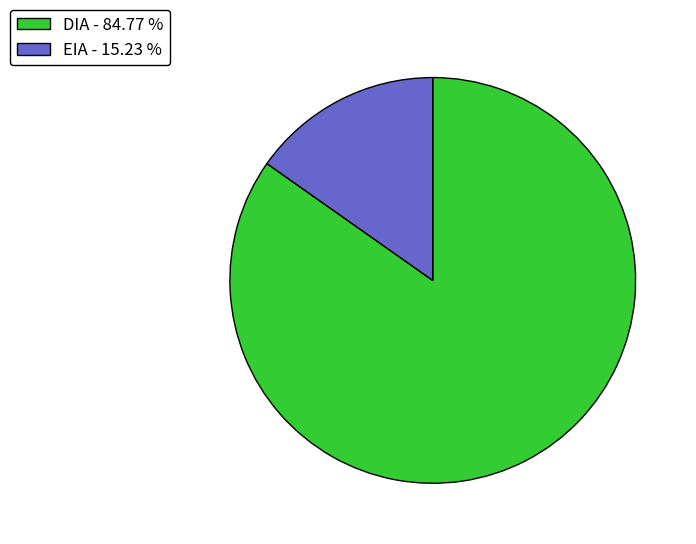

Count the number of slices in the pie.

2